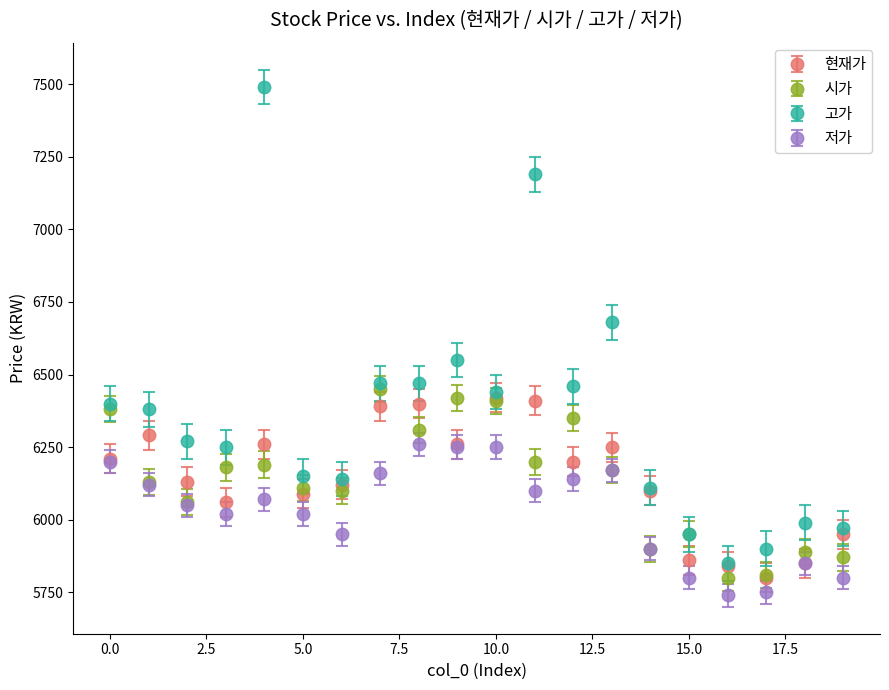

What are all the series names shown in the legend?

현재가, 시가, 고가, 저가